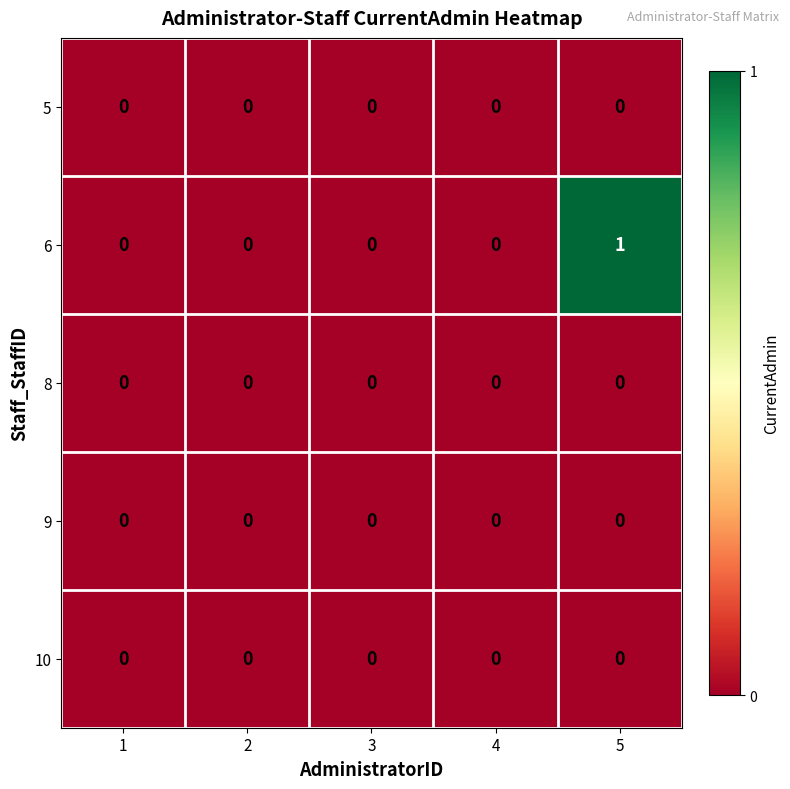

Which series has the largest range (max minus min)?

6